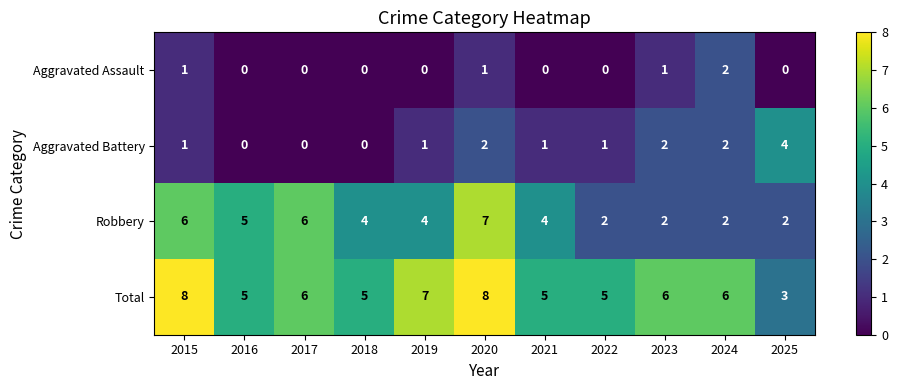

What is the spread (max minus min) of values at 2016?

5